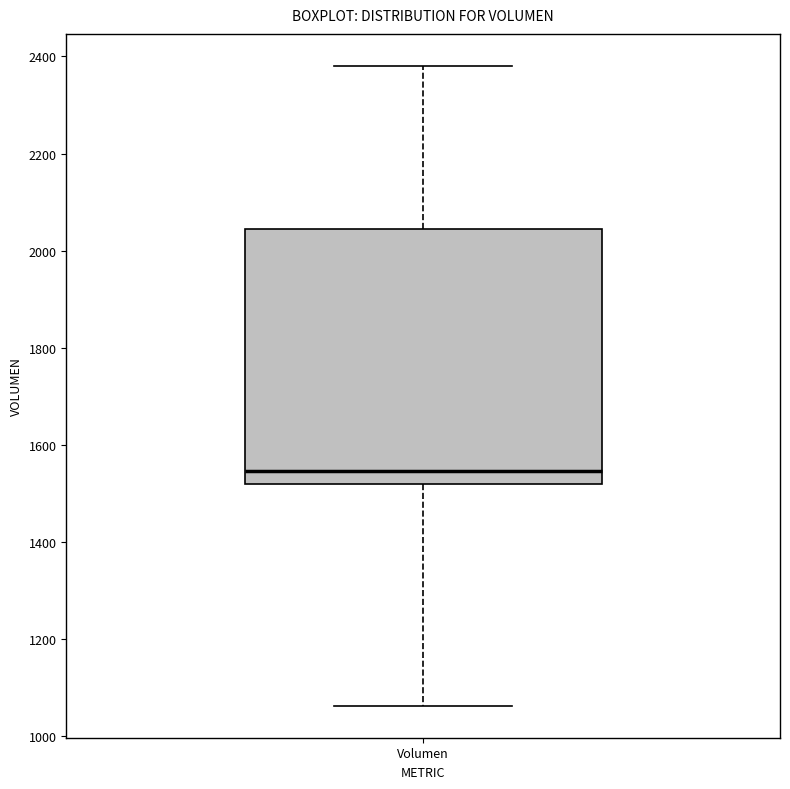

Read this box plot against the y-axis: the position of the median line, the range covered by the box, and the ends of both whiskers. The values are not printed on the chart, so give them approximately, as read against the axis.

median 1540, box 1520 to 2040, whiskers 1060 to 2380